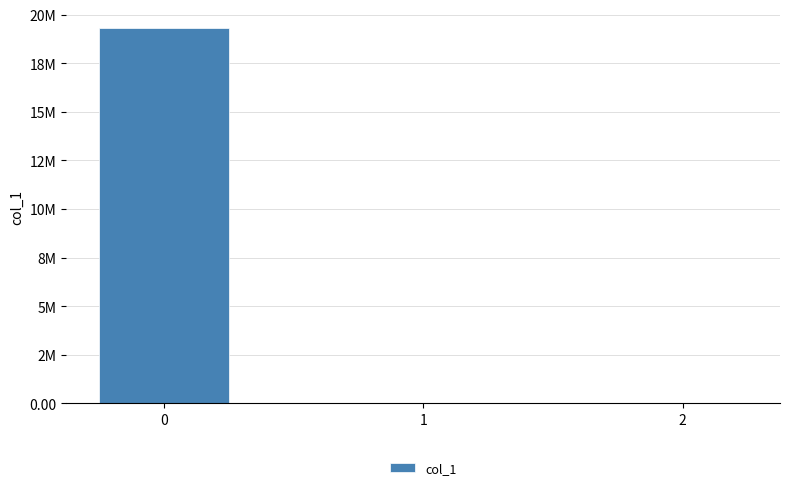

What is the greatest value displayed?

19307866.8